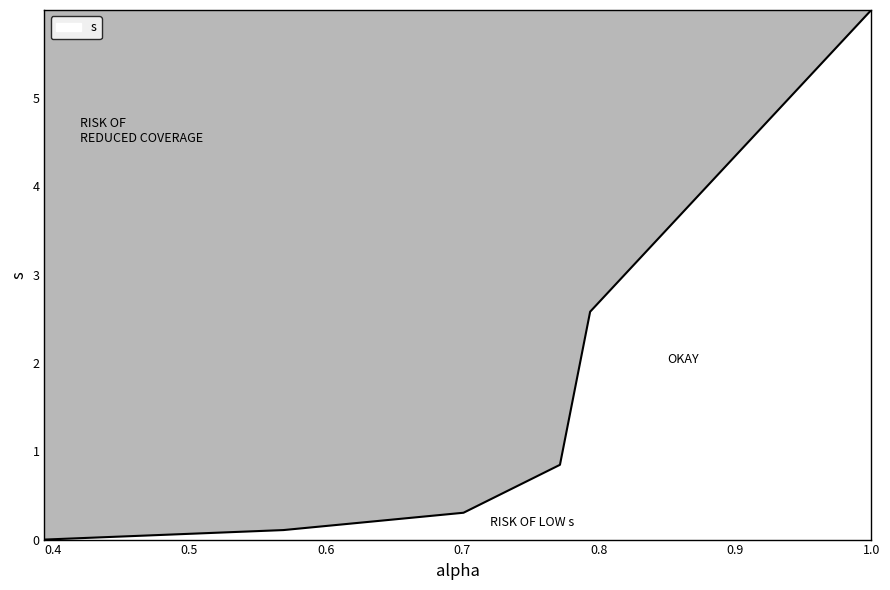

What is the difference between the maximum and second lowest values?

5.9